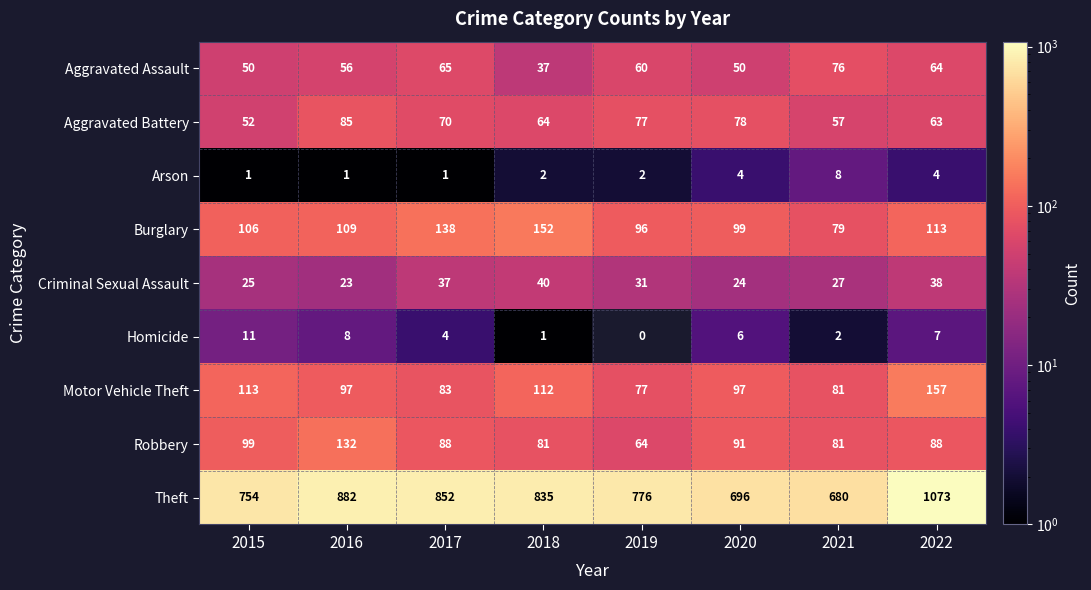

At which category does the chart reach its minimum across all series?

2019